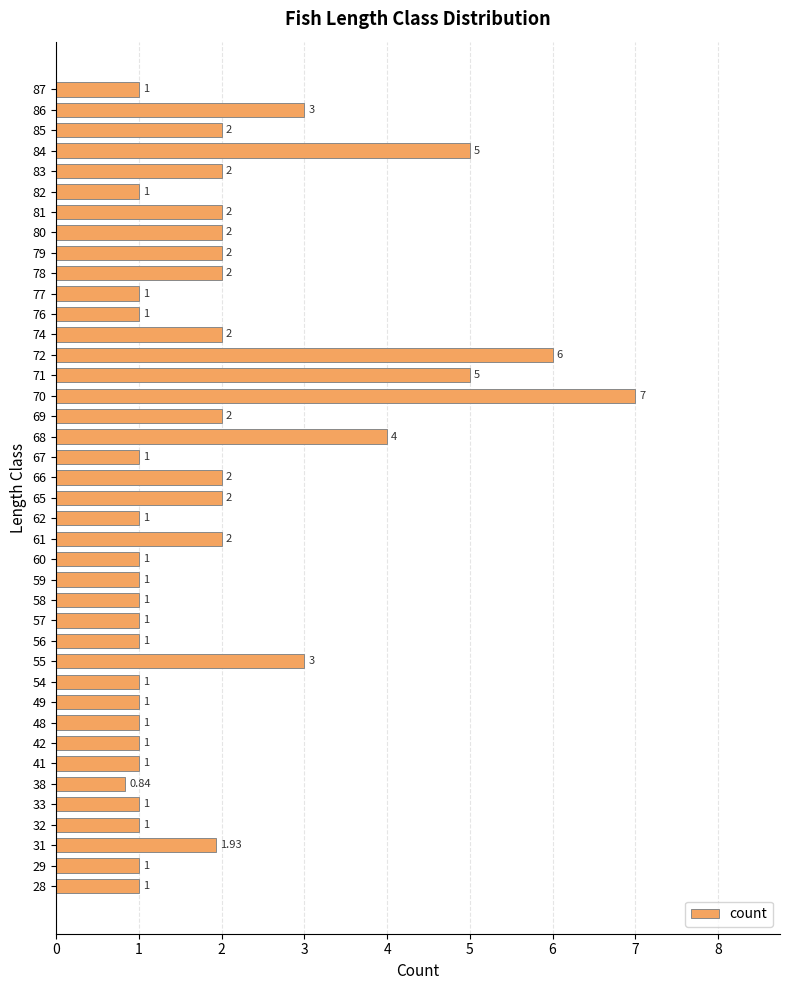

What is the difference between the values at 80 and 60?

1.0